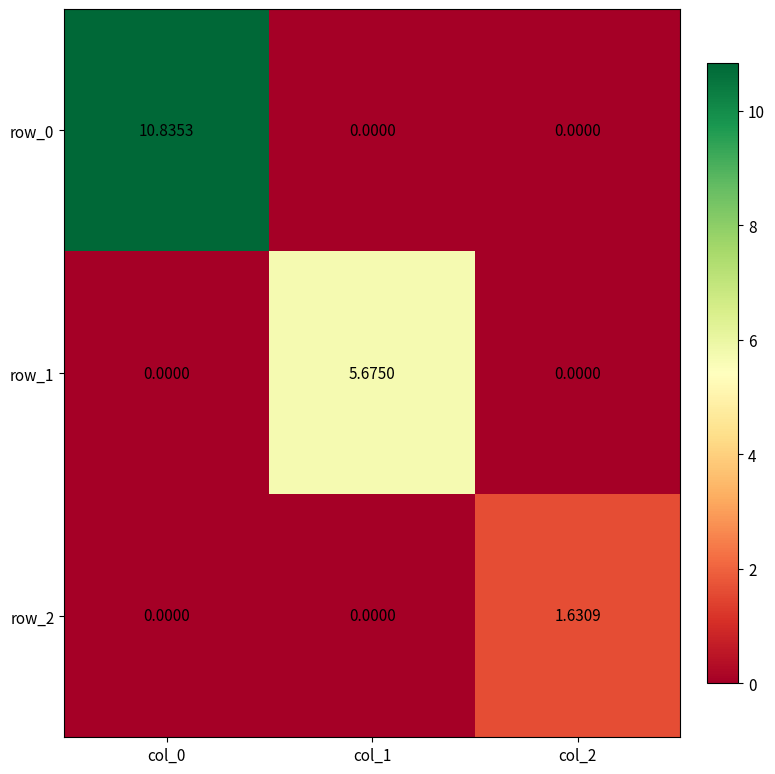

What is the average value of the row_0 series?

3.6